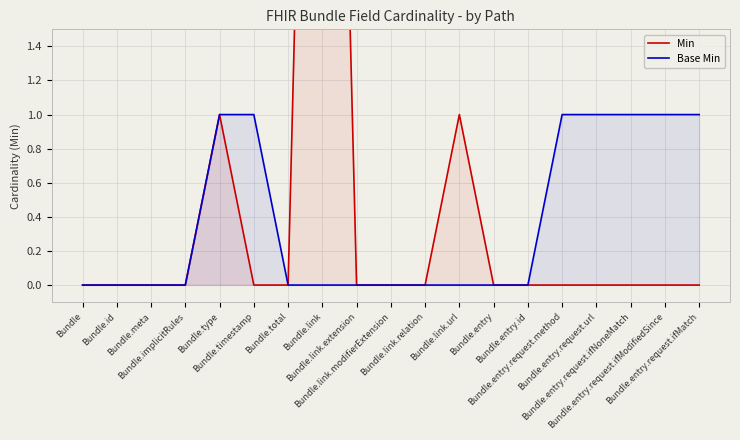

True or false: Base Min and Min intersect in this chart.

False